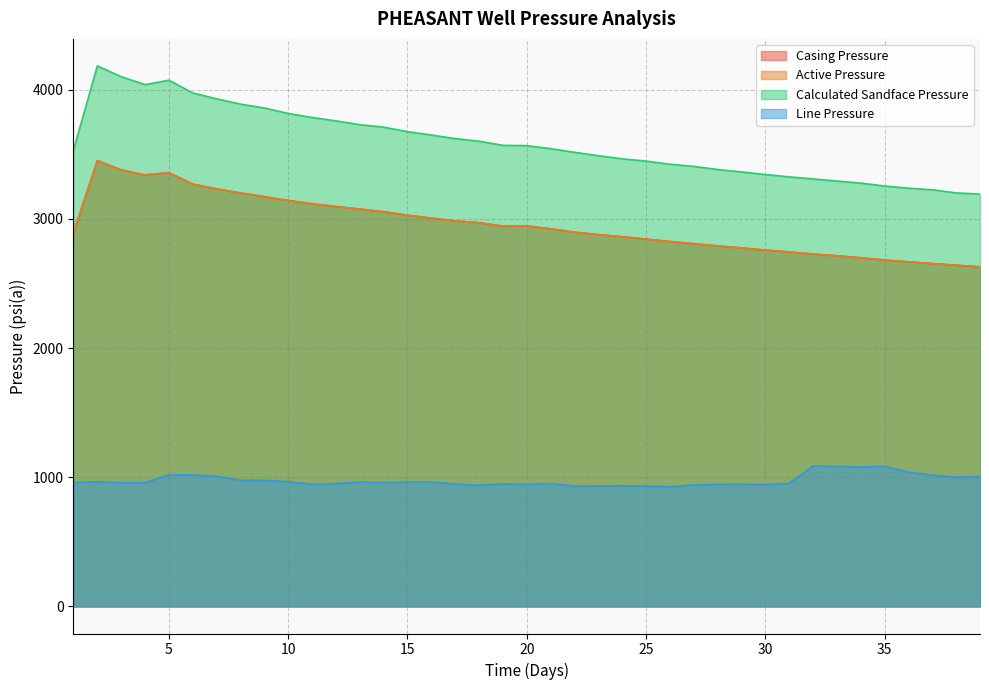

Rank the categories by Calculated Sandface Pressure value from highest to lowest.

2, 3, 5, 4, 6, 7, 8, 9, 10, 11, 12, 13, 14, 15, 16, 17, 18, 19, 20, 21, 1, 22, 23, 24, 25, 26, 27, 28, 29, 30, 31, 32, 33, 34, 35, 36, 37, 38, 39